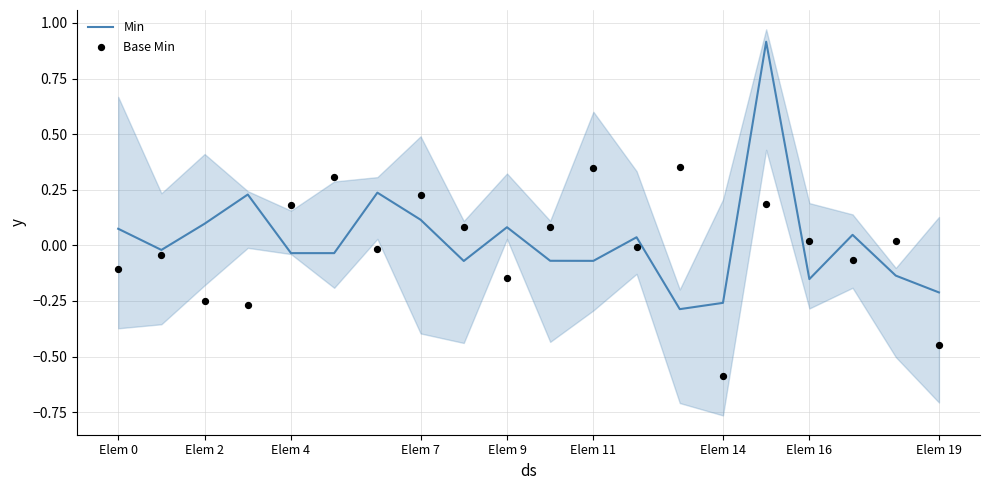

At which category is the sum across all series the highest?

15